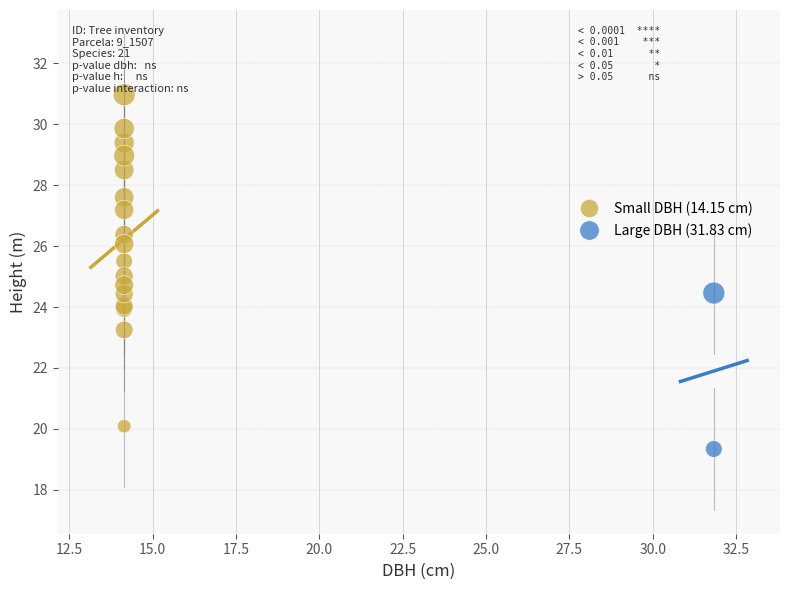

What are all the series names shown in the legend?

Small DBH (14.15 cm), Large DBH (31.83 cm)